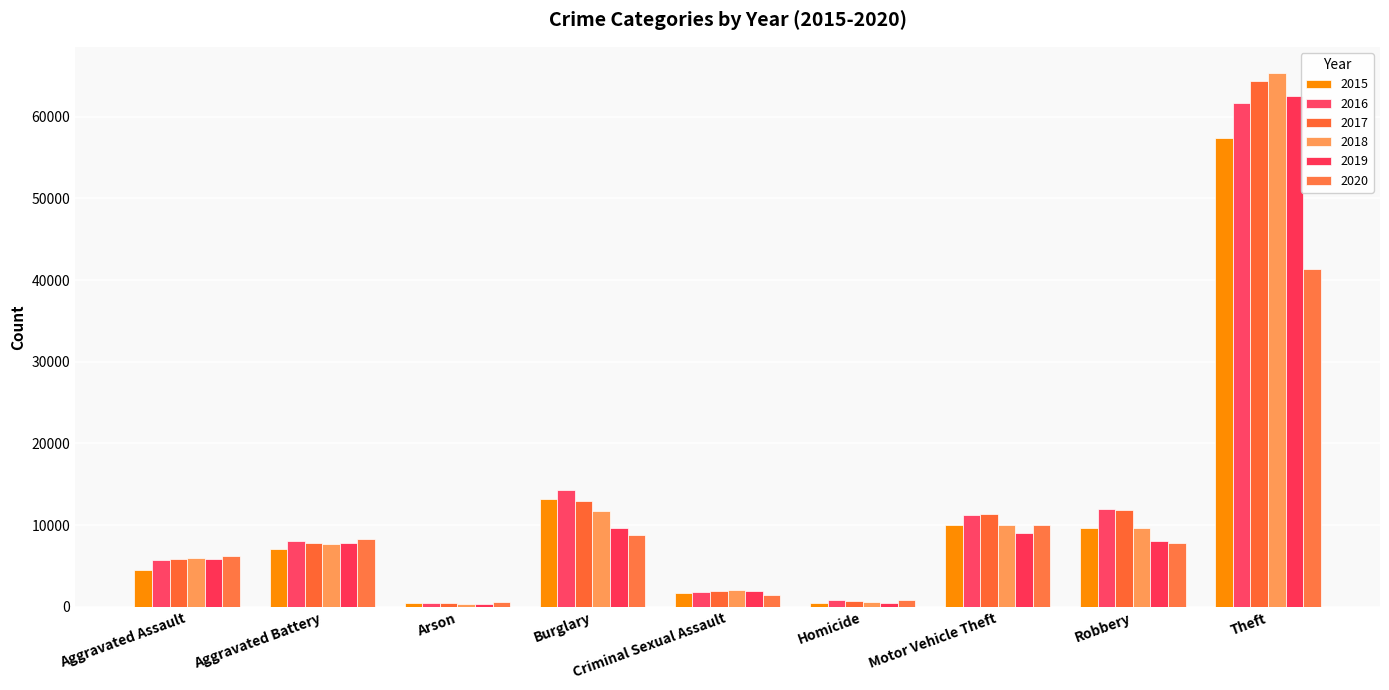

What is the sum of all 2019 values?

105589